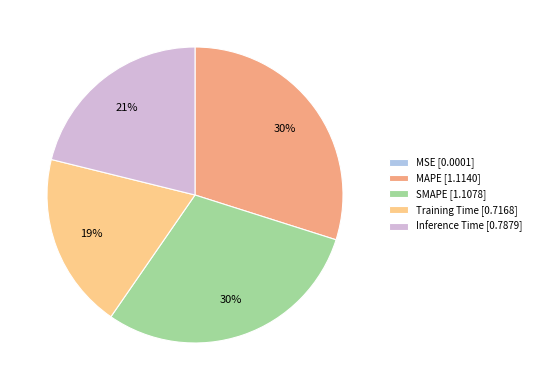

The MAPE slice represents 43% of the pie. True or false?

False